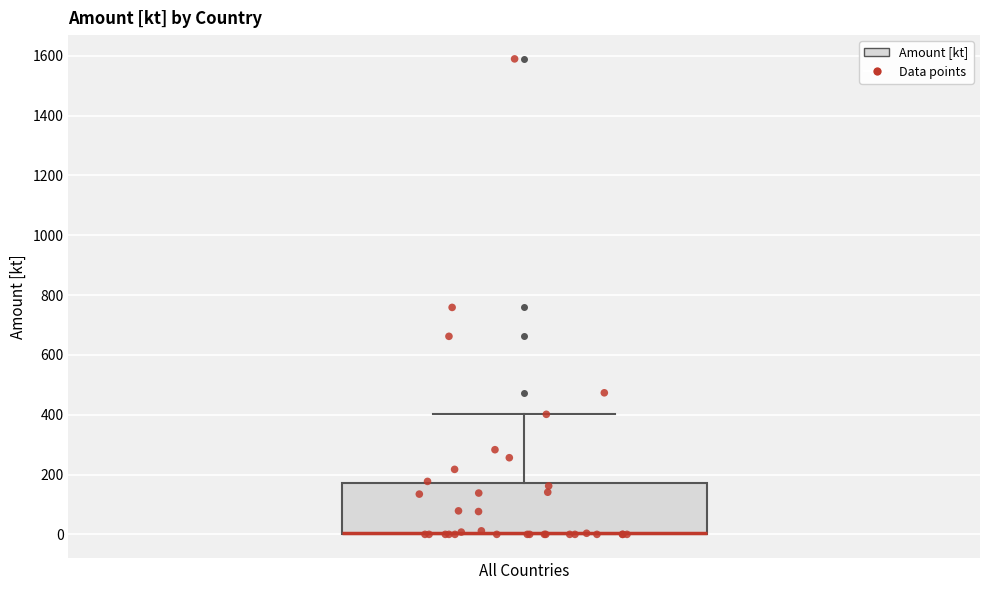

Read this box plot against the y-axis: the position of the median line, the range covered by the box, and the ends of both whiskers. The values are not printed on the chart, so give them approximately, as read against the axis.

median 0 (drawn on the box's lower edge), box 0 to 180, whiskers 0 to 400